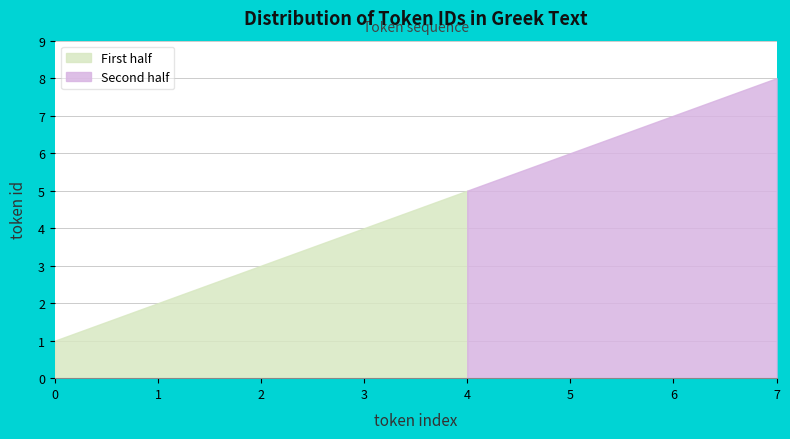

True or false: there are more than 2 points higher than both neighbors.

False